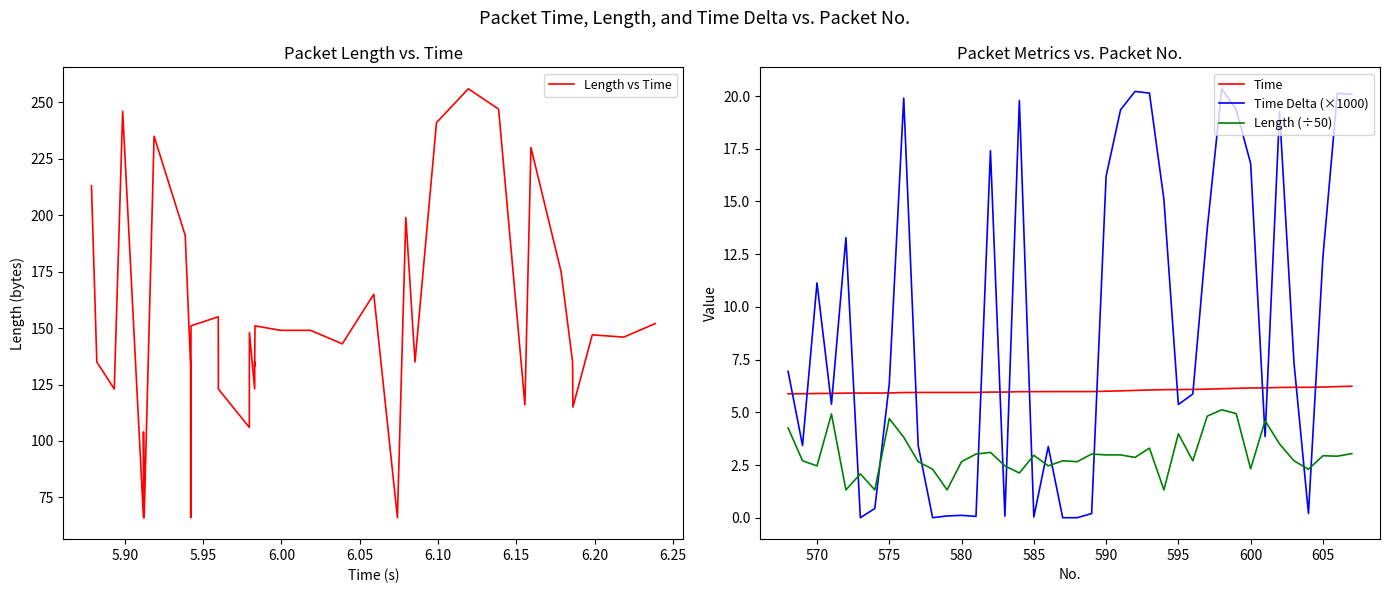

List the series in order of their peak value, lowest first.

Length (÷50), Time, Time Delta (×1000), Length vs Time